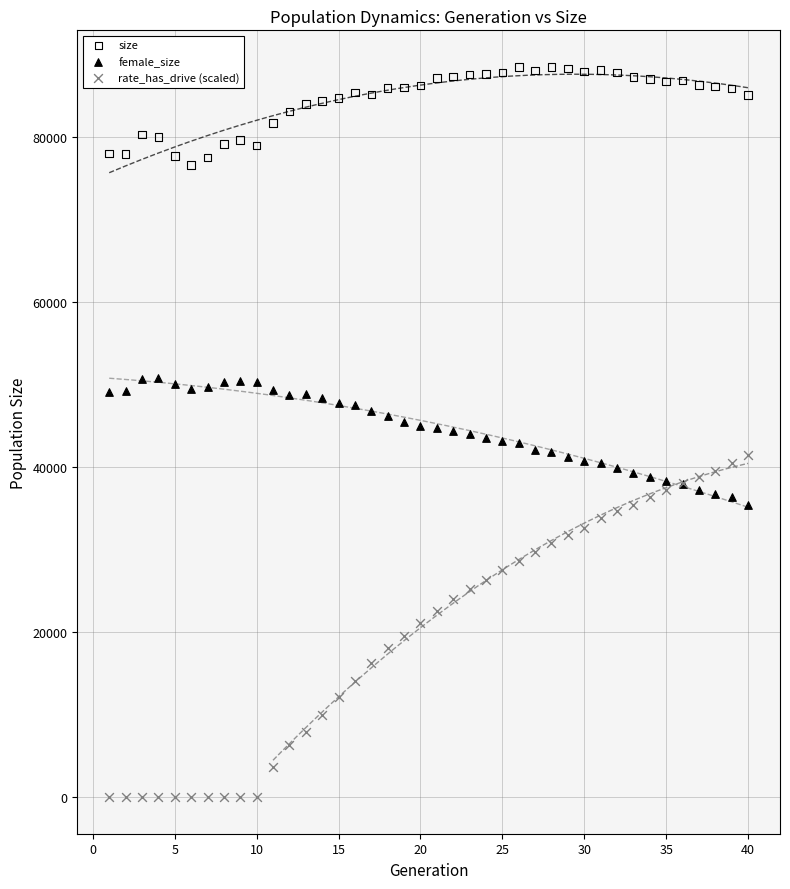

What are all the series names shown in the legend?

size, female_size, rate_has_drive (scaled)